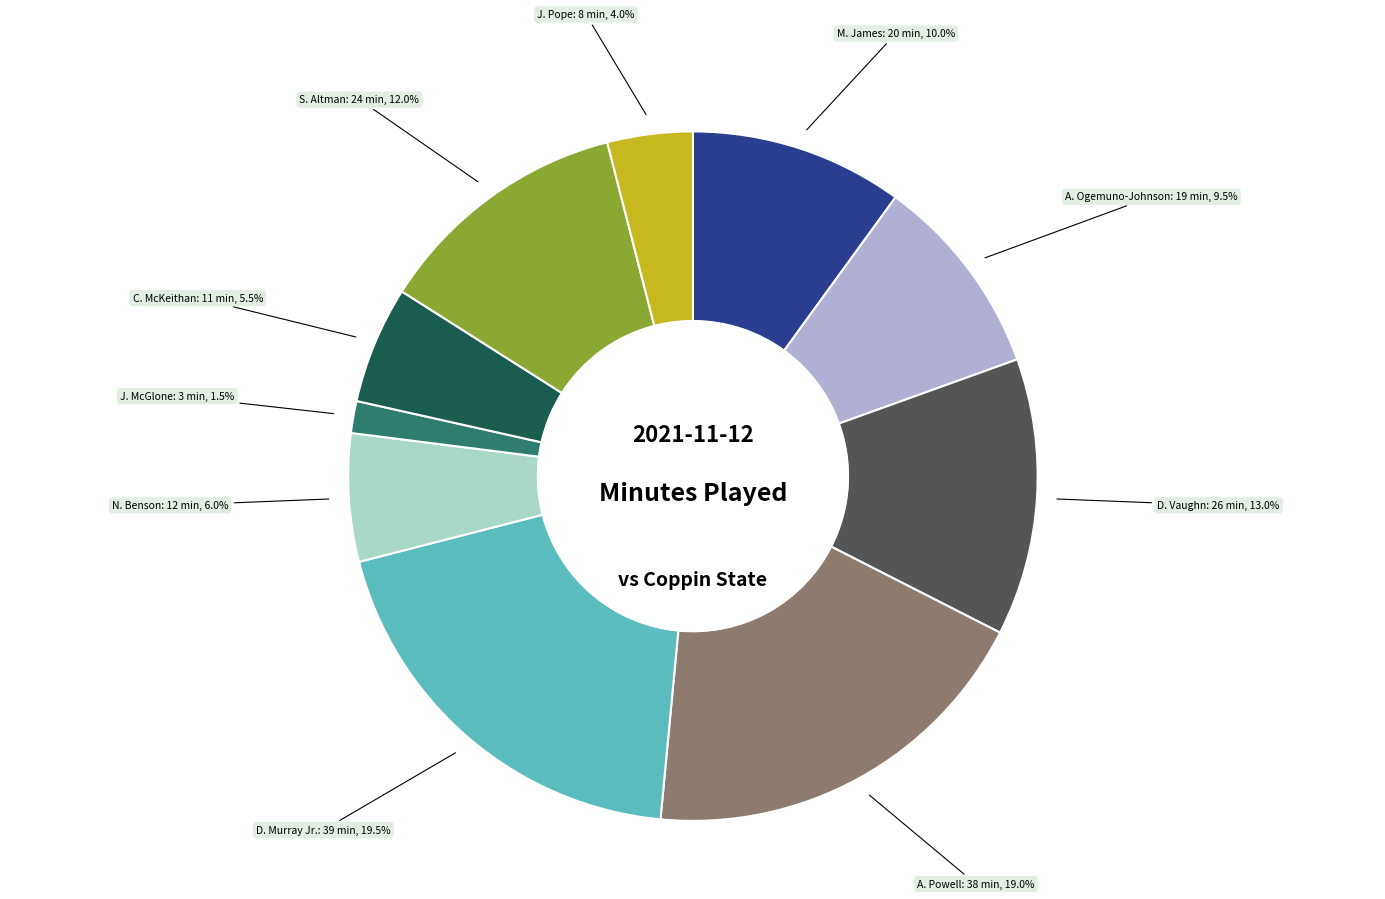

Is there any slice that represents more than half of the pie?

No